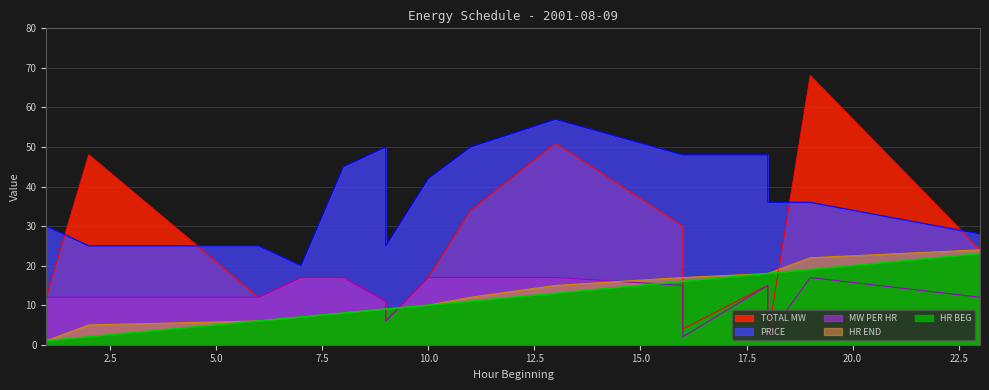

What is the sum of all HR BEG values?

186